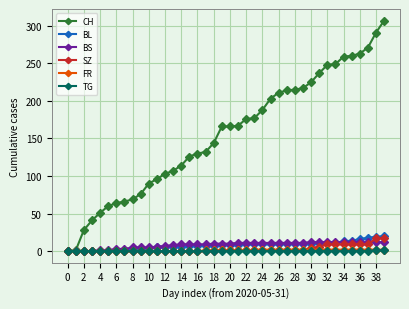

What is the maximum value for BL?

20